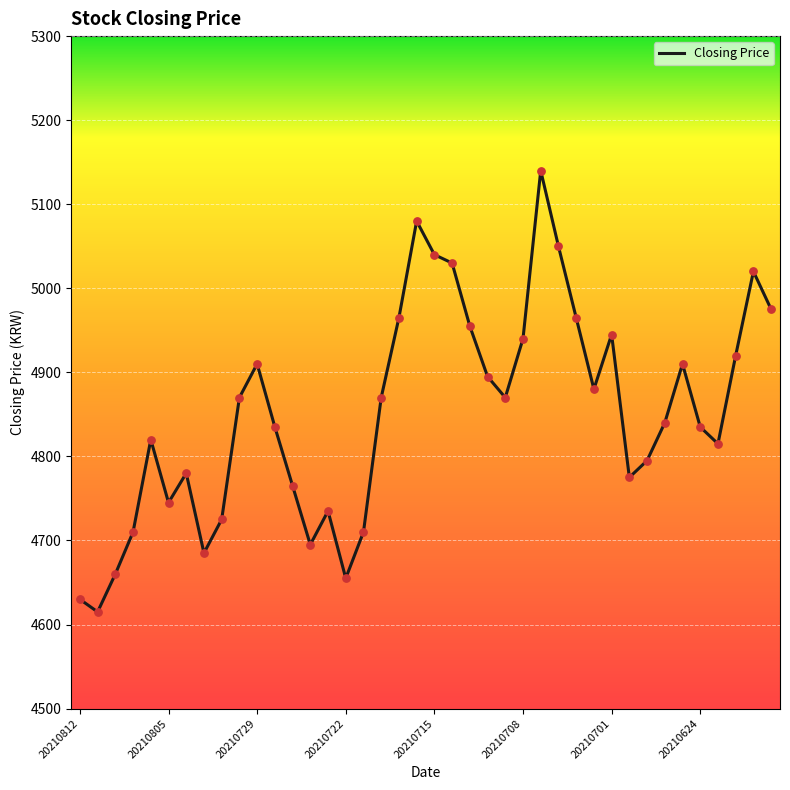

What is the difference between the maximum and minimum values?

525